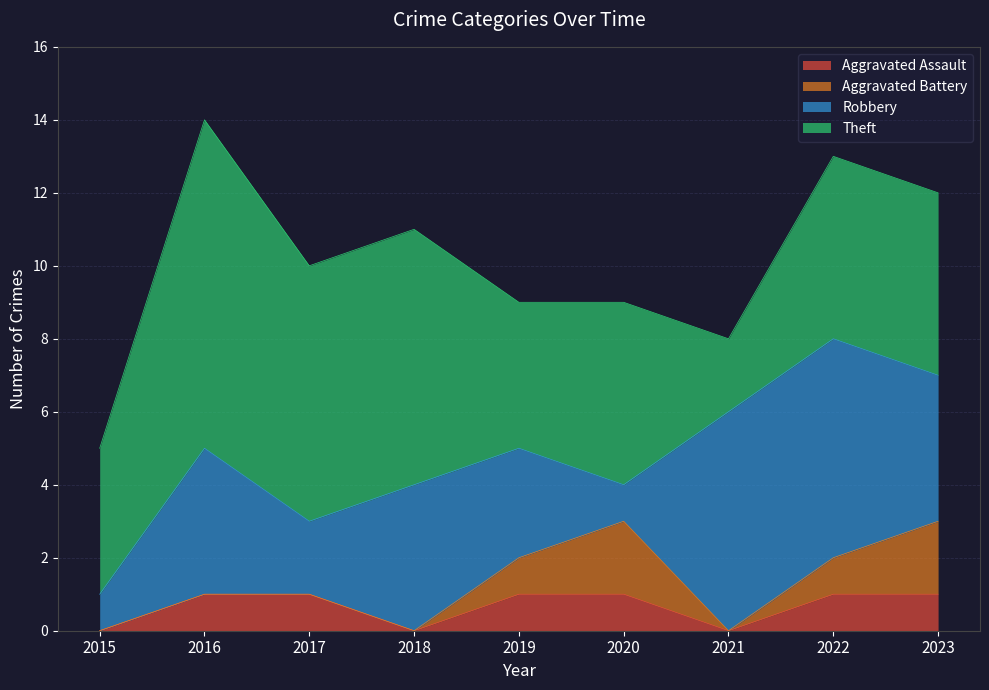

At which category does Robbery reach its first local peak?

2016